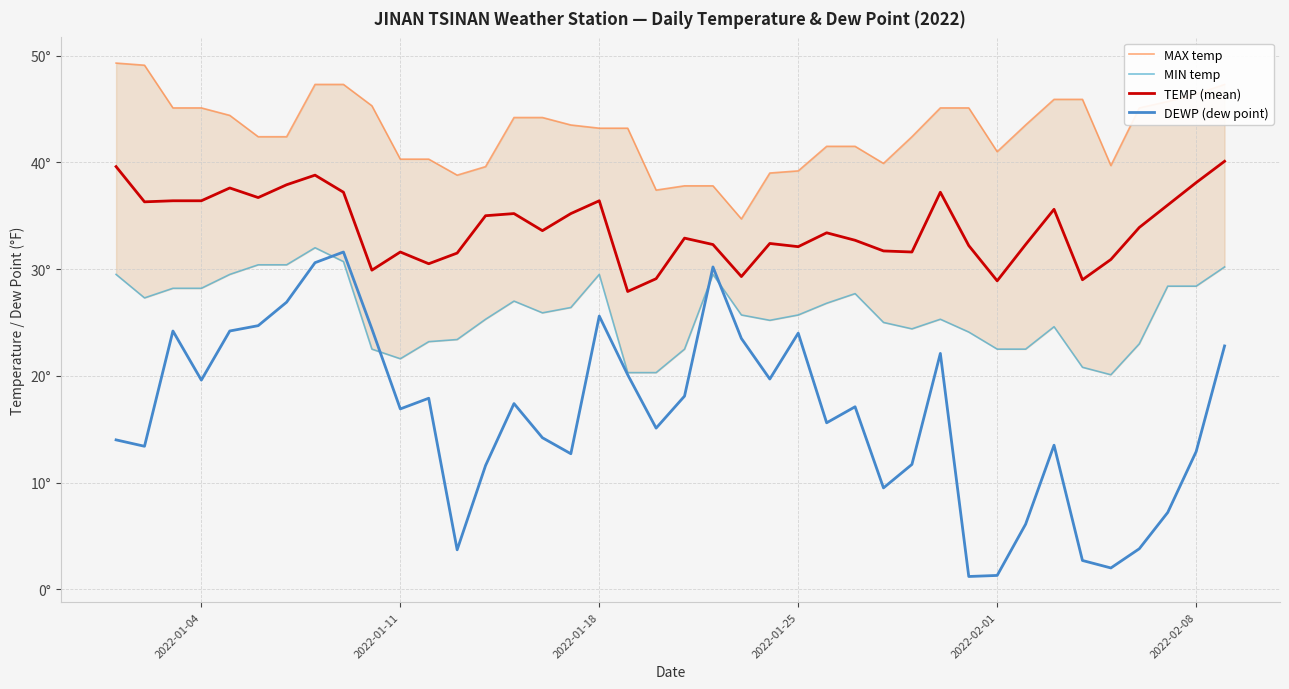

True or false: MIN and TEMP intersect in this chart.

False